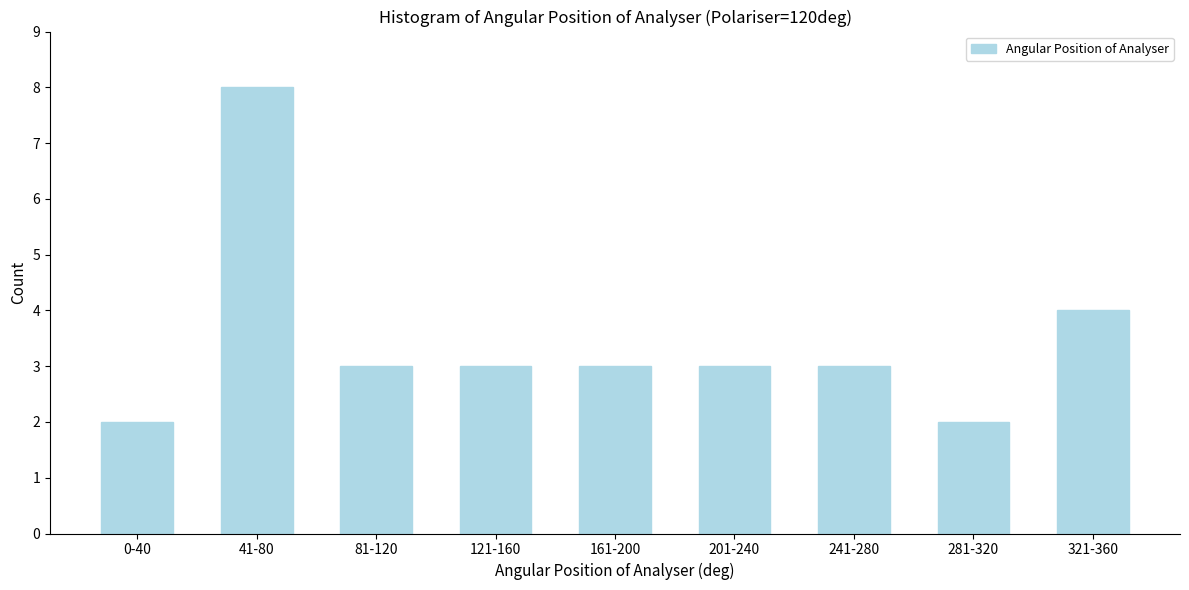

Reading left to right, extract all data points from this chart.

2	8	3	3	3	3	3	2	4